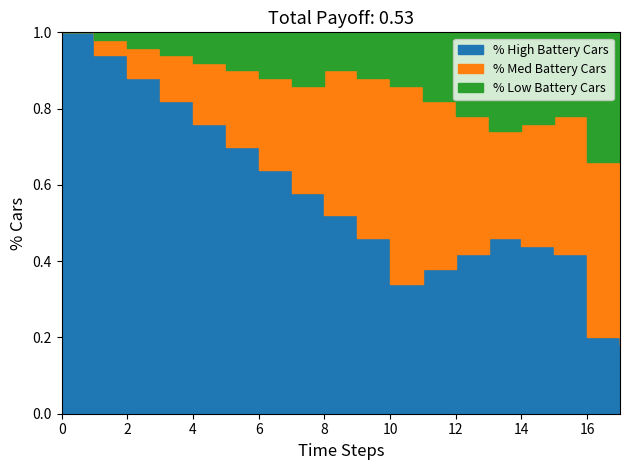

Is it true that % High Battery Cars equals 0.8 at 4?

True